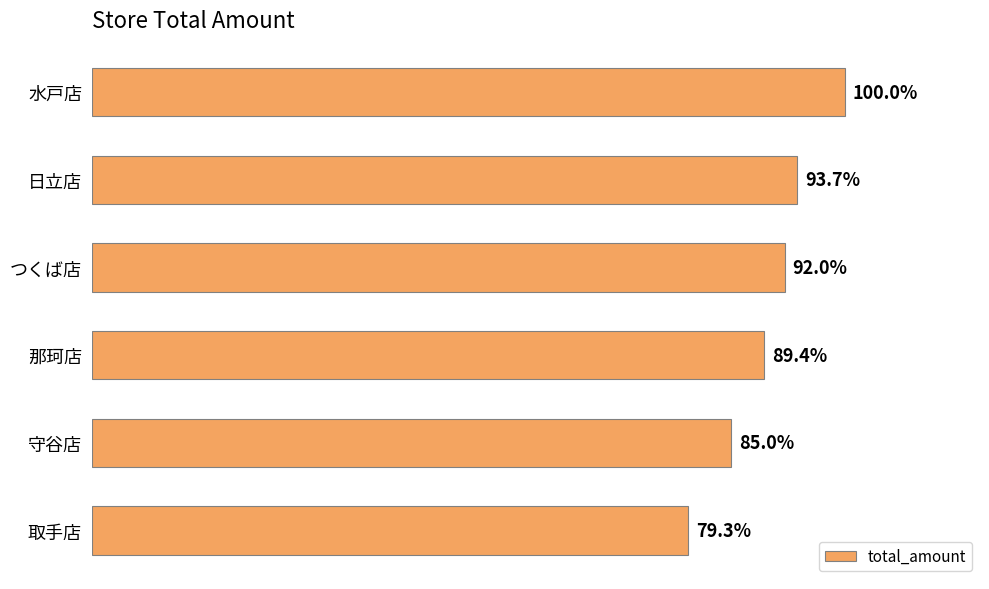

Are the bars horizontal?

Yes